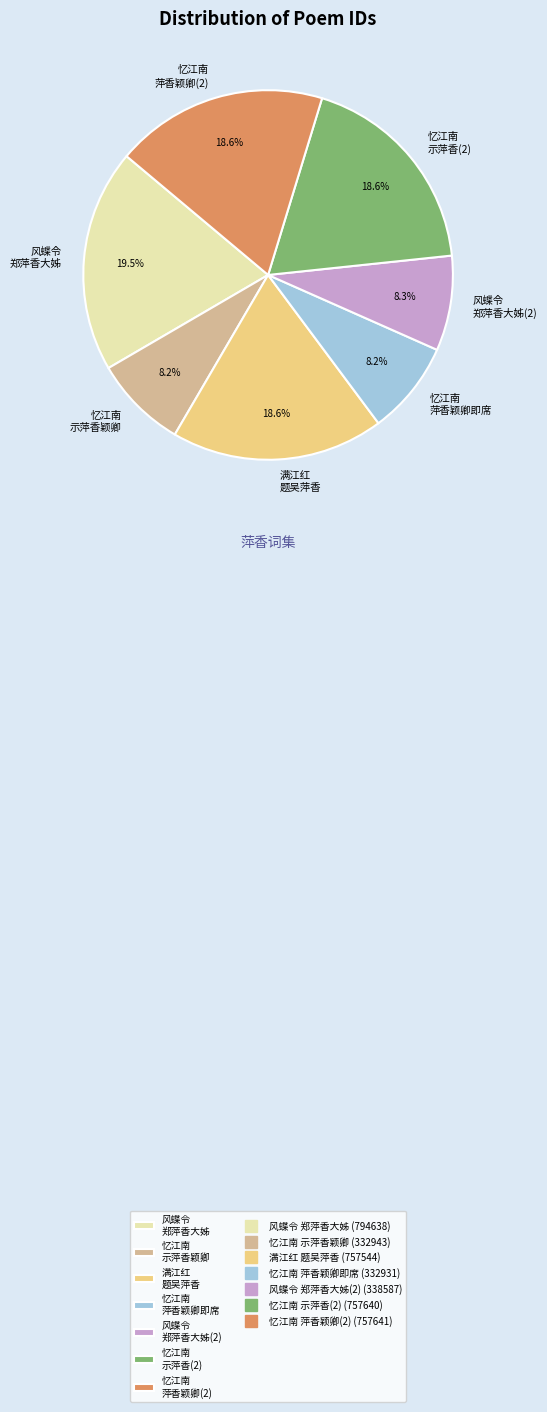

Which has a higher value, 满江红 题吴萍香 or 风蝶令 郑萍香大姊(2)?

满江红 题吴萍香